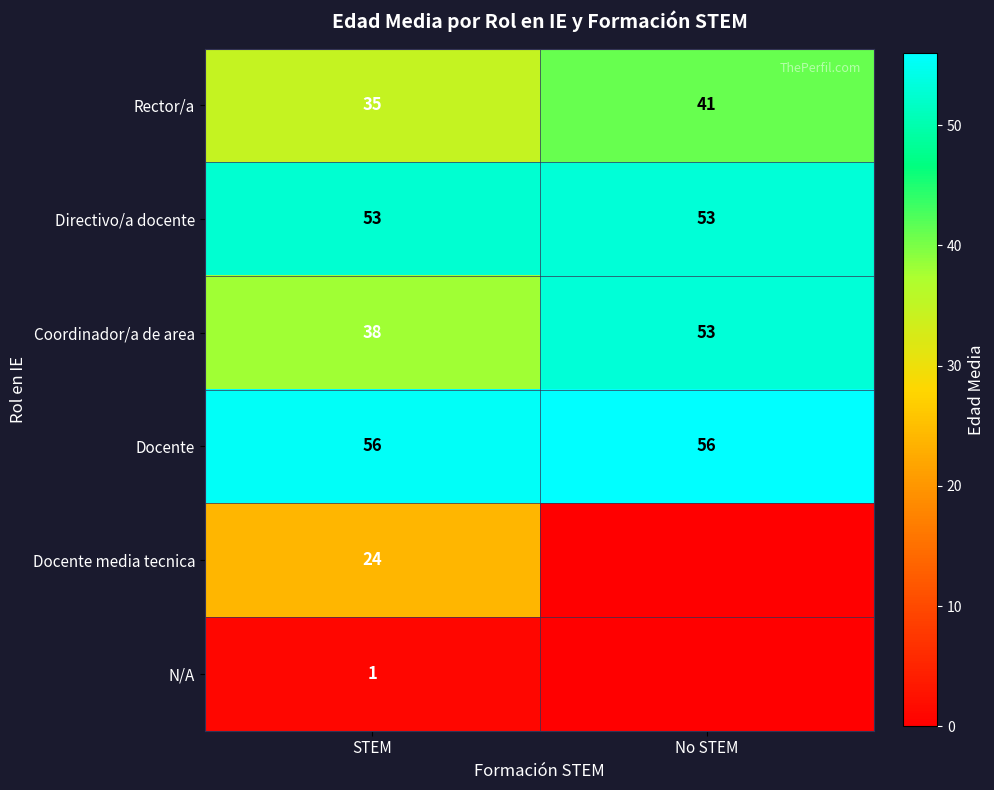

At which label does Rector/a reach its peak?

No STEM